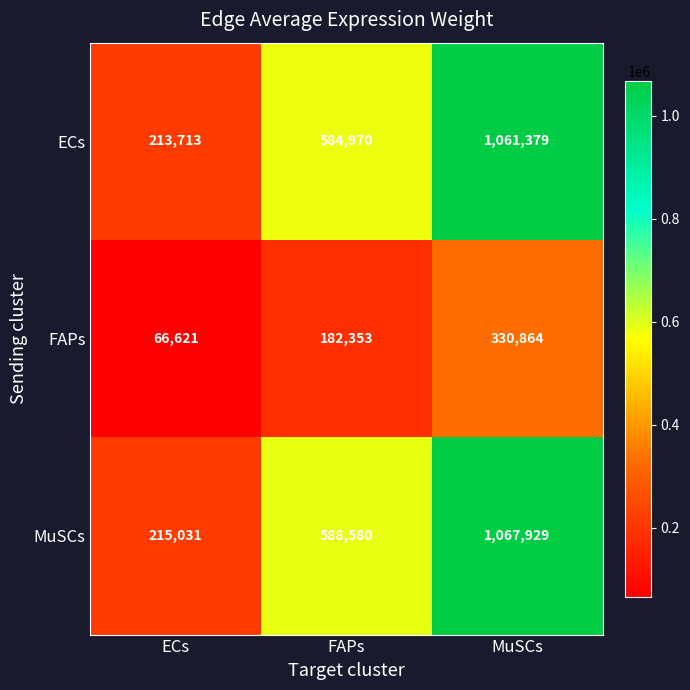

Reading left to right, extract all data points from this chart.

ECs: 213713	584970	1061379
FAPs: 66621	182353	330864
MuSCs: 215031	588580	1067929